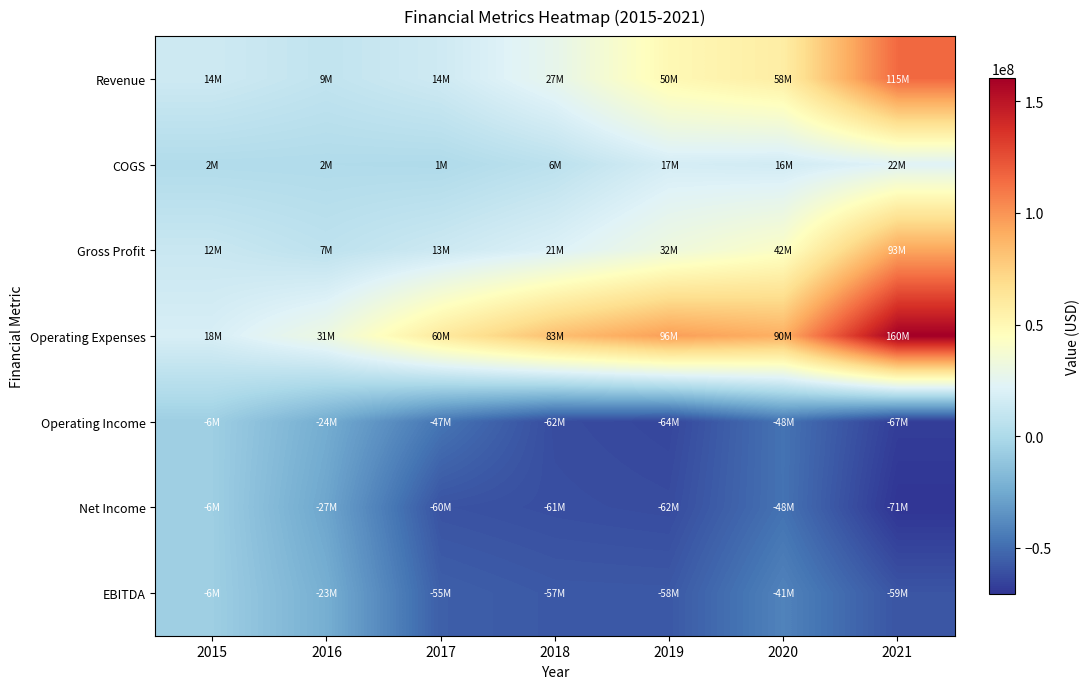

What is the smallest value displayed?

-70593000